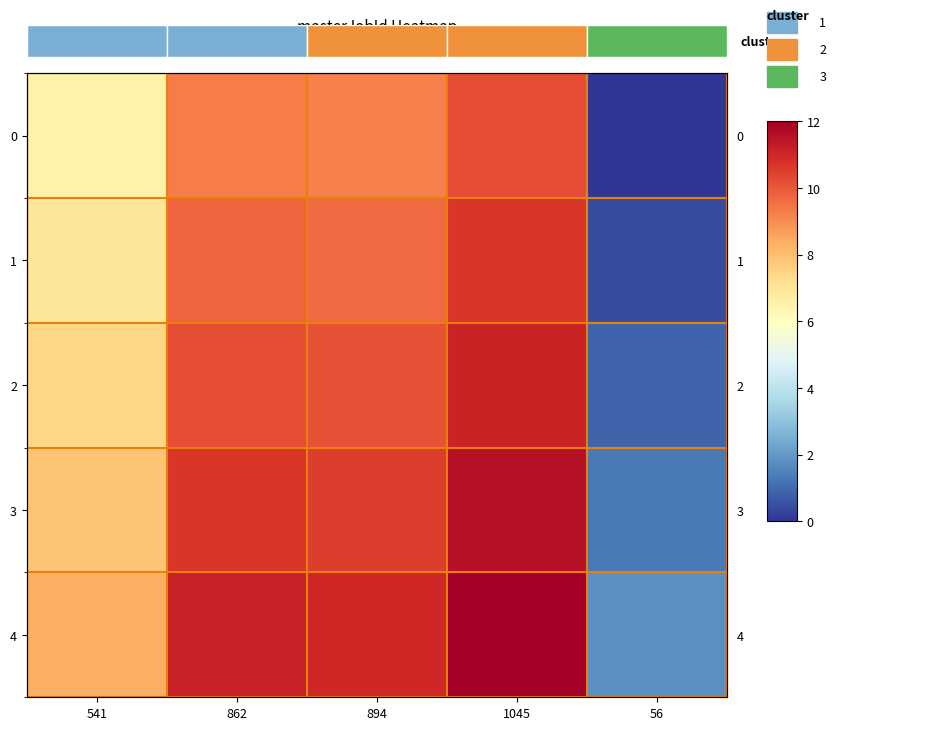

Which category has the highest value across all series?

1045